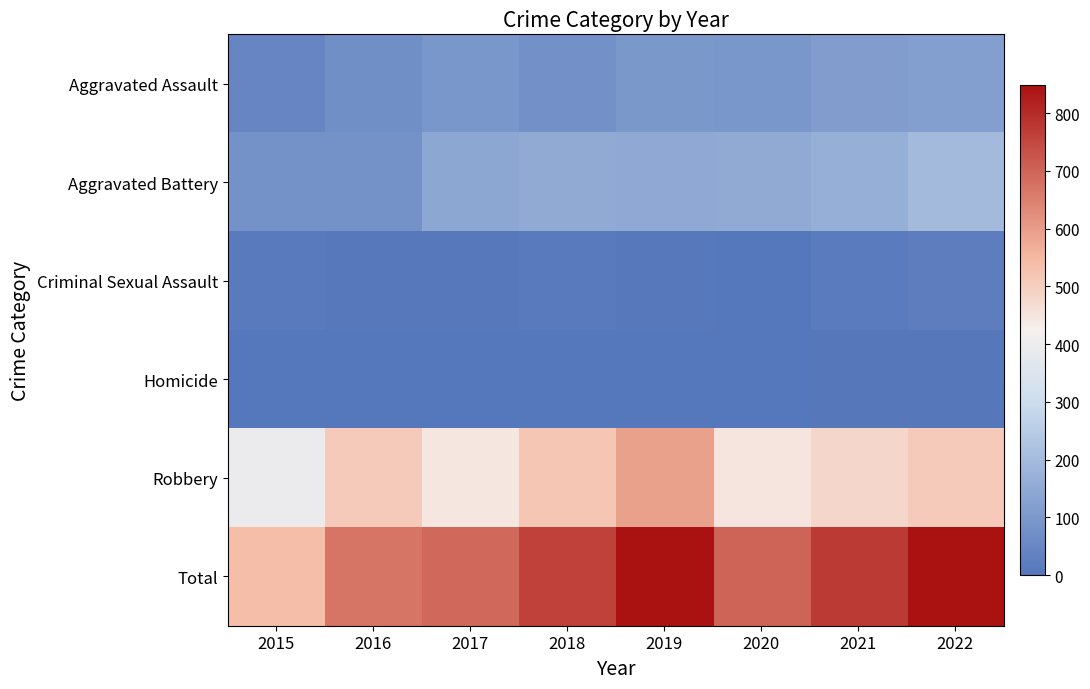

Reading left to right, what are all the values shown in this chart?

Aggravated Assault: 2015=46	2016=71	2017=95	2018=77	2019=98	2020=94	2021=110	2022=117
Aggravated Battery: 2015=82	2016=82	2017=142	2018=152	2019=148	2020=150	2021=163	2022=197
Criminal Sexual Assault: 2015=12	2016=8	2017=8	2018=11	2019=8	2020=3	2021=14	2022=21
Homicide: 2015=0	2016=1	2017=1	2018=1	2019=2	2020=3	2021=4	2022=5
Robbery: 2015=395	2016=510	2017=446	2018=519	2019=591	2020=450	2021=484	2022=509
Total: 2015=535	2016=672	2017=692	2018=760	2019=847	2020=700	2021=775	2022=849